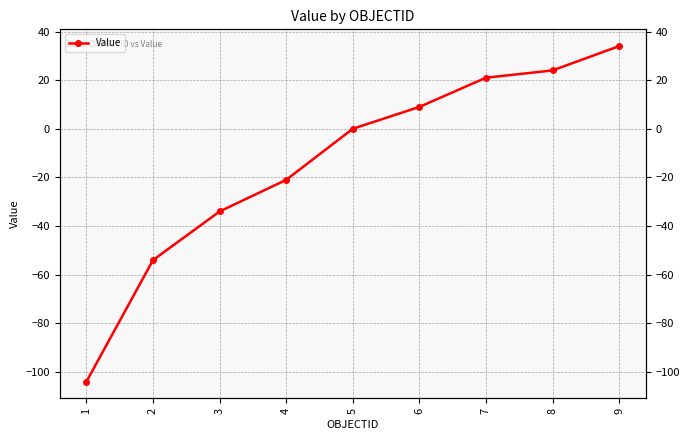

What is the difference between the second highest and second lowest values?

78